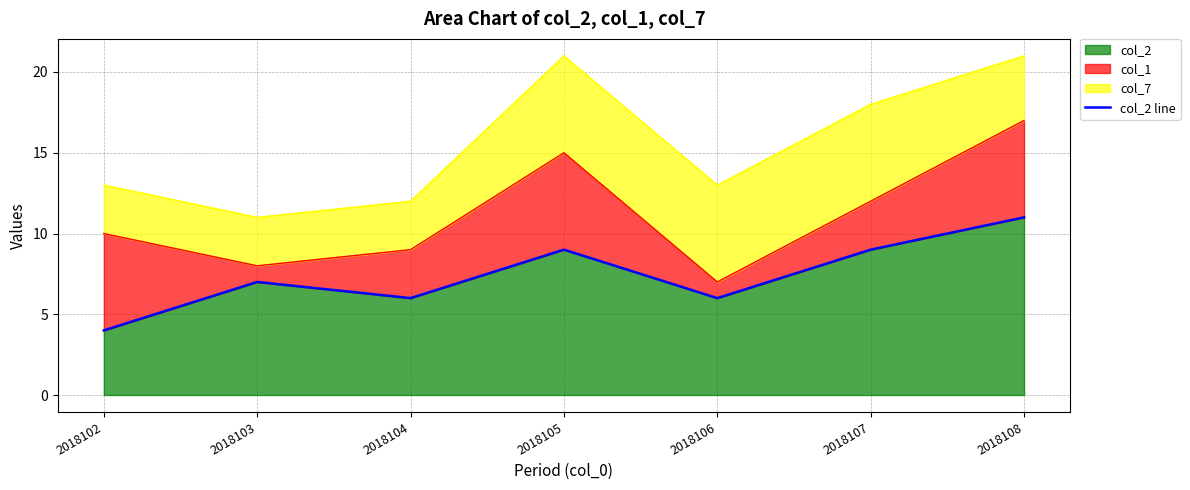

What is the difference between the maximum and minimum values?

7